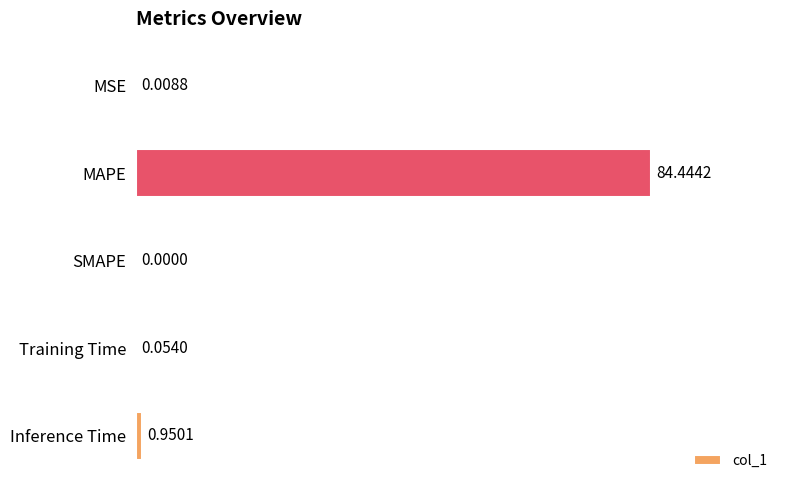

What is the sum of all values?

85.5